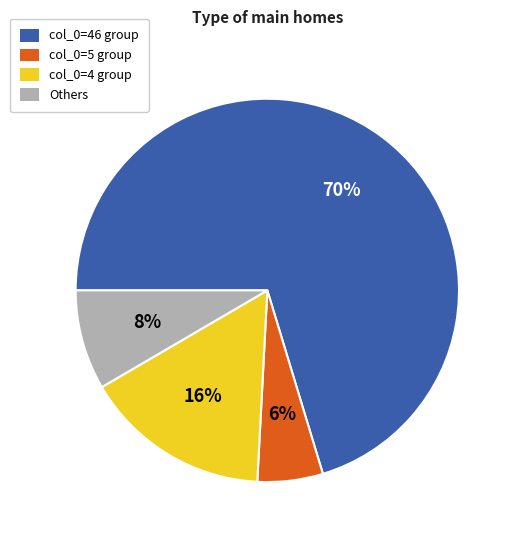

Does any single category account for the majority?

Yes